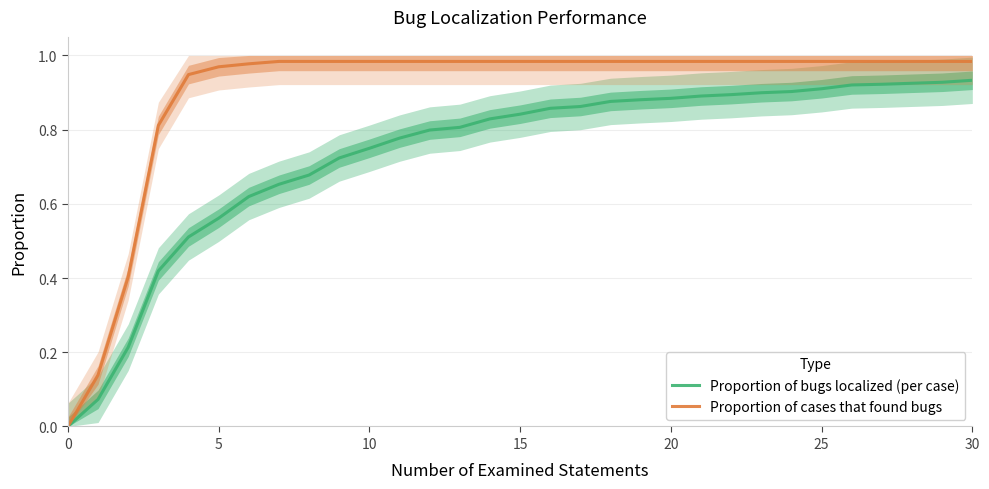

Rank the series by their maximum value, from highest to lowest.

Proportion of cases that found bugs, Proportion of bugs localized (per case)